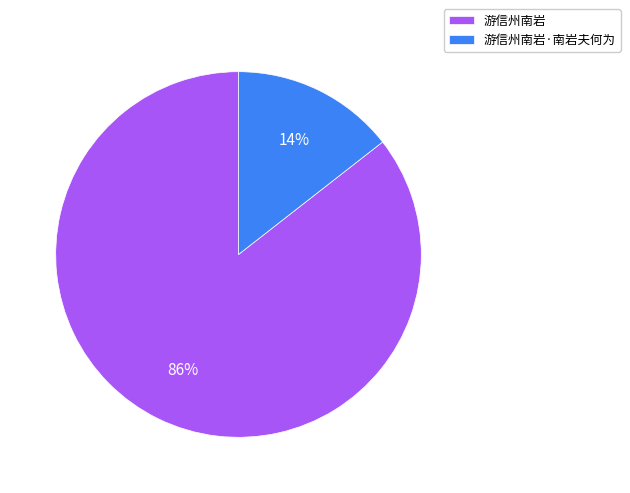

Which has a higher value, 游信州南岩·南岩夫何为 or 游信州南岩?

游信州南岩